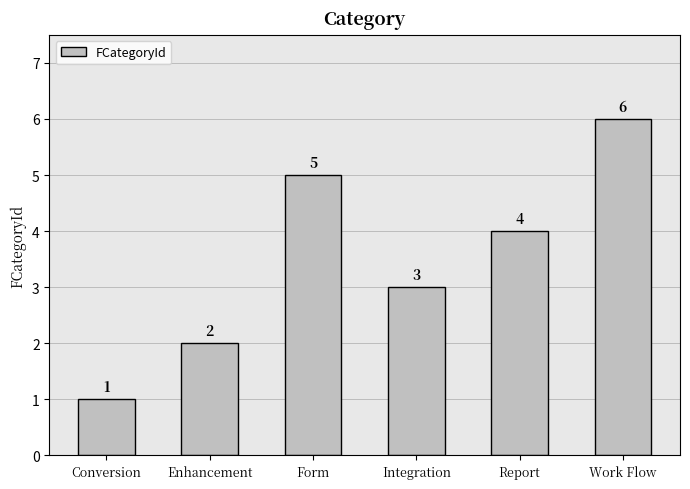

The chart shows a value of 1 at Work Flow. True or false?

False